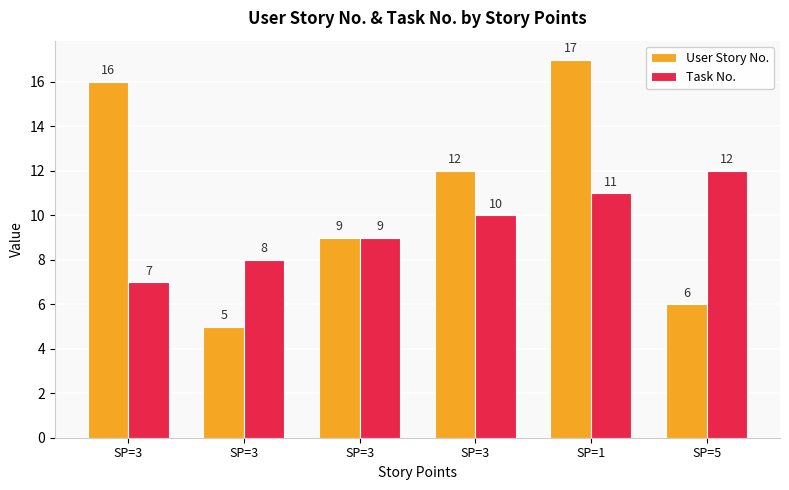

What are all the series names shown in the legend?

User Story No., Task No.